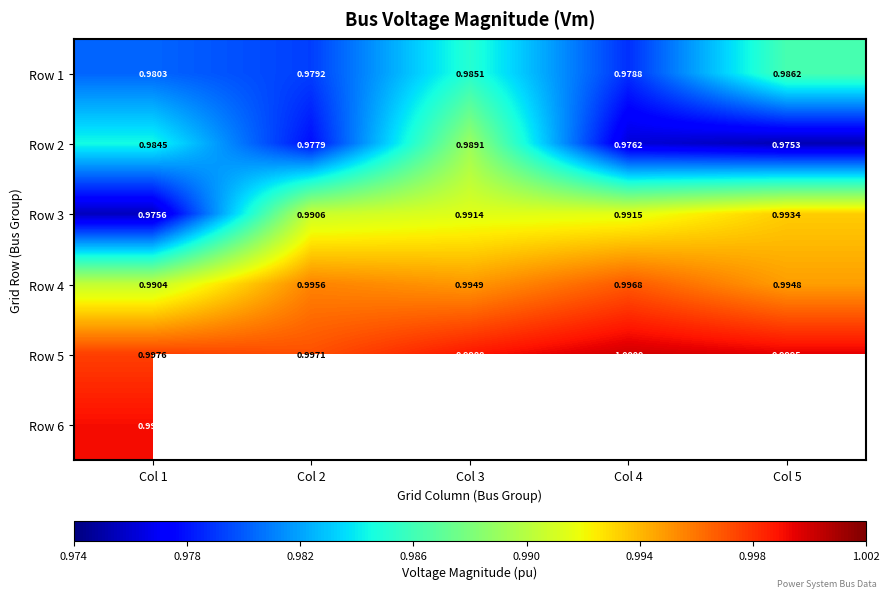

At which category does the chart reach its peak across all series?

Col 4